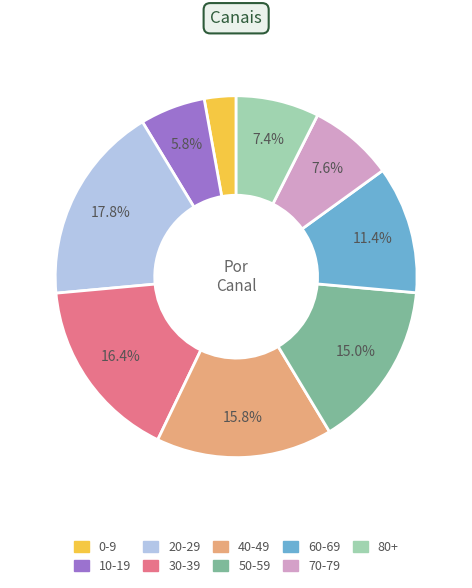

What percentage is the 0-9 slice, to the nearest percent?

3%